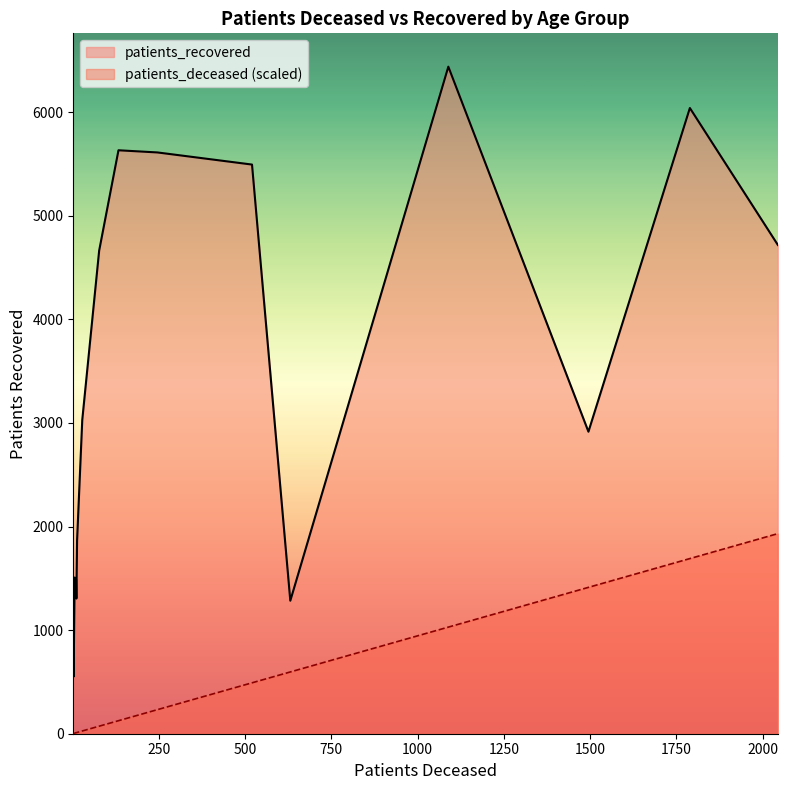

True or false: patients_recovered and patients_deceased (scaled) intersect in this chart.

False